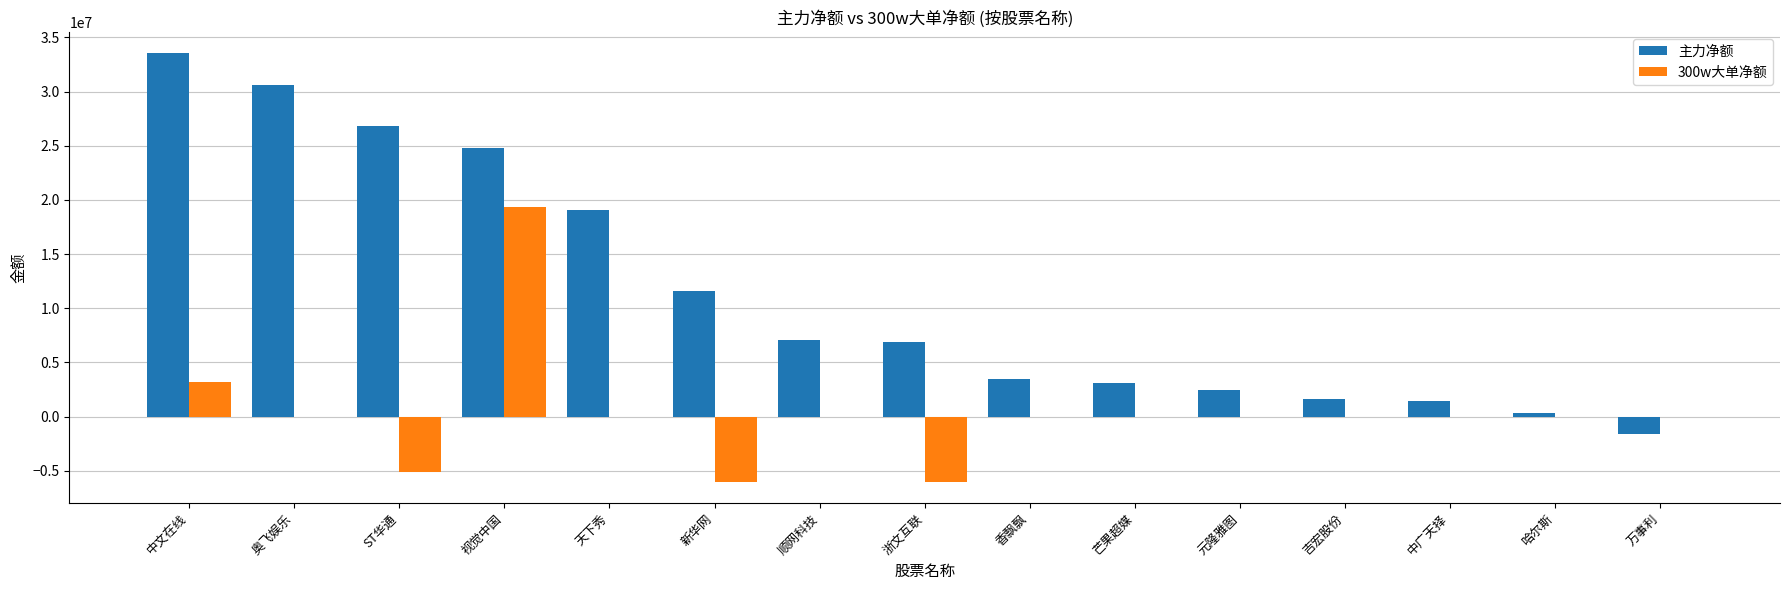

Does the chart contain stacked bars?

No